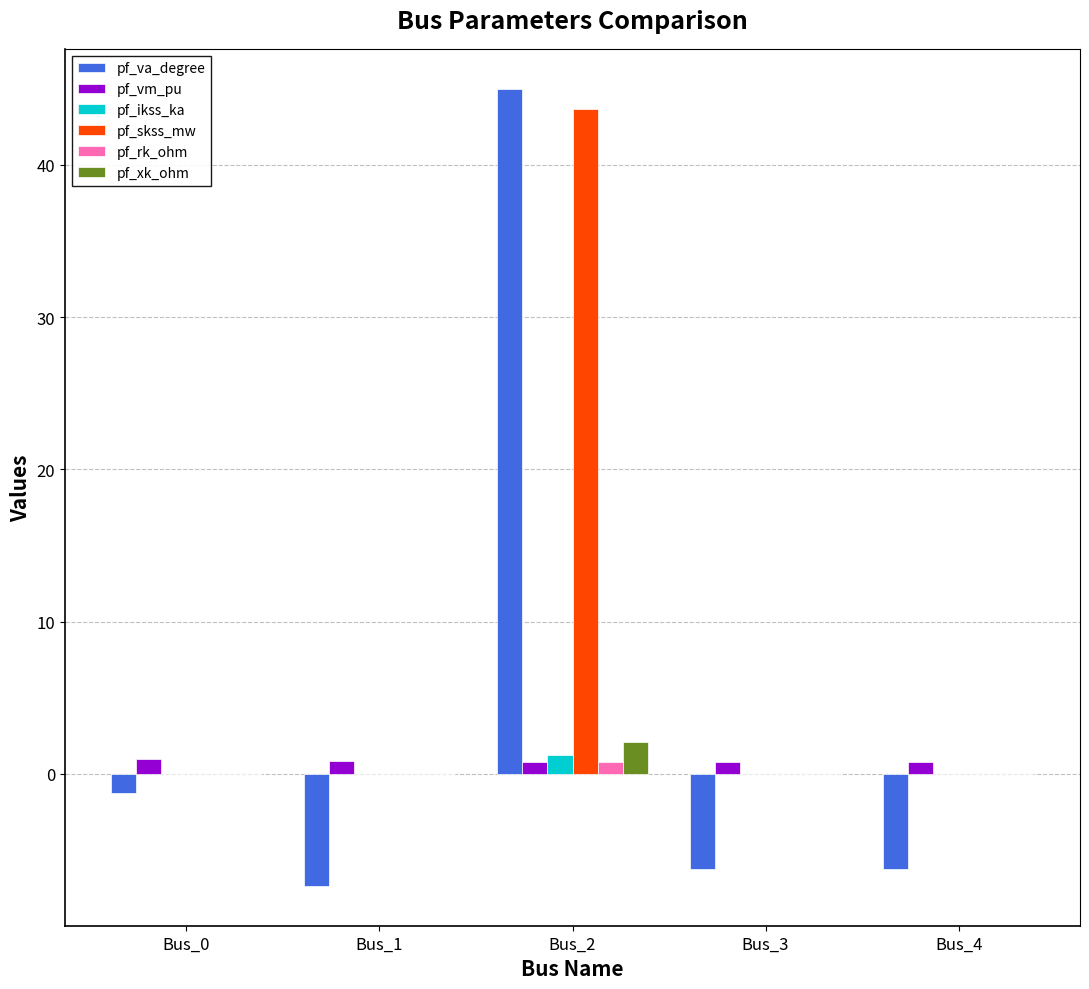

Does the chart contain stacked bars?

No